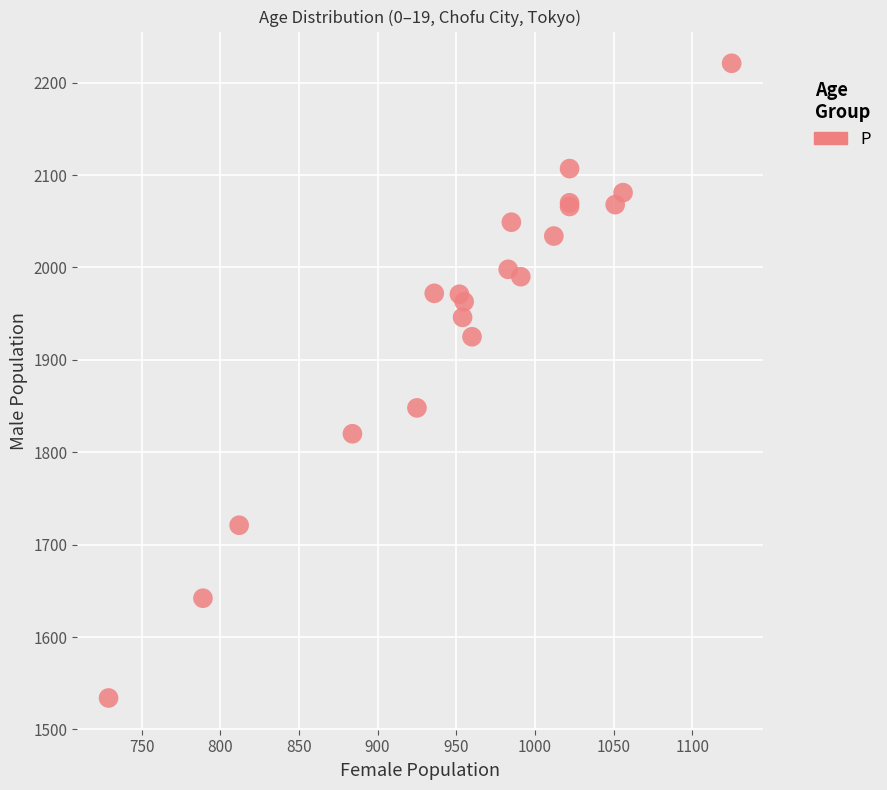

What Y value in the scatter plot is closest to 1877?

1848